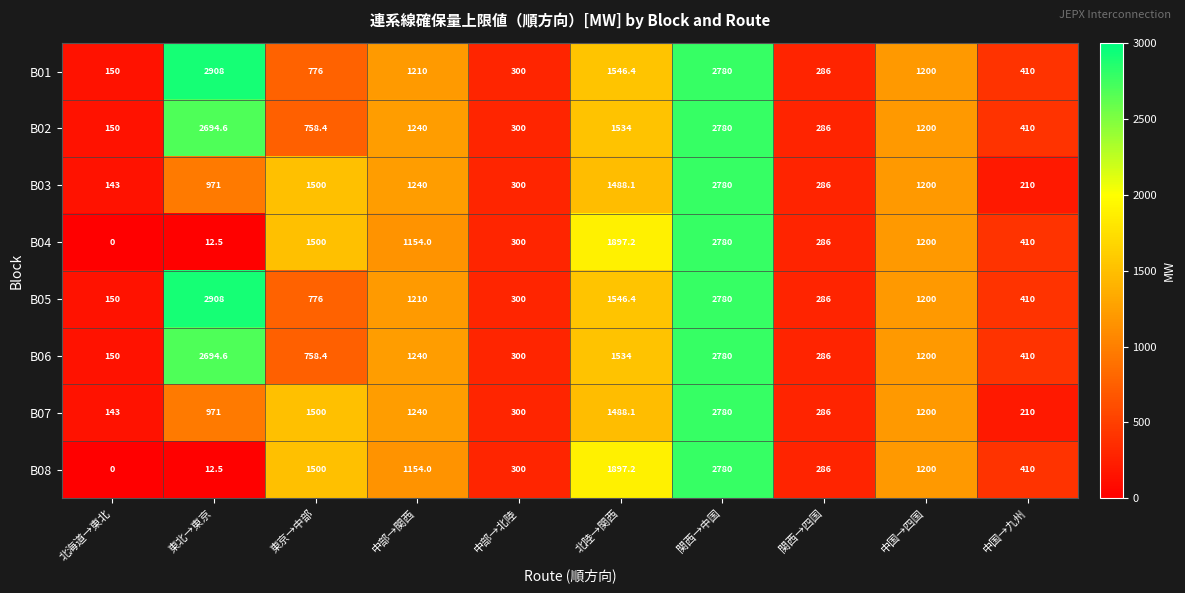

The B03 series shows 4720.2 at 関西→中国. True or false?

False